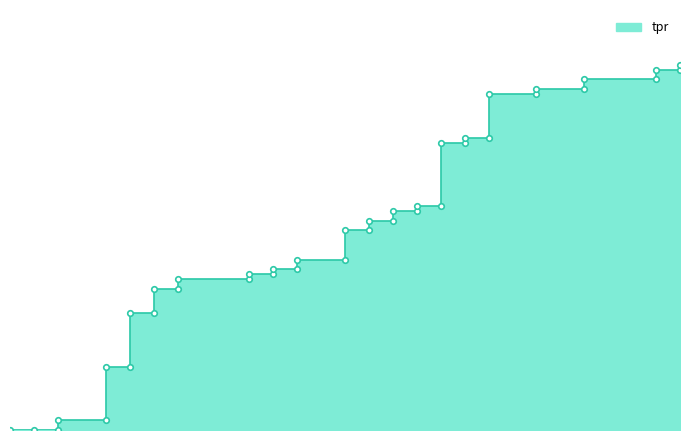

What is the maximum value shown in the chart?

0.7